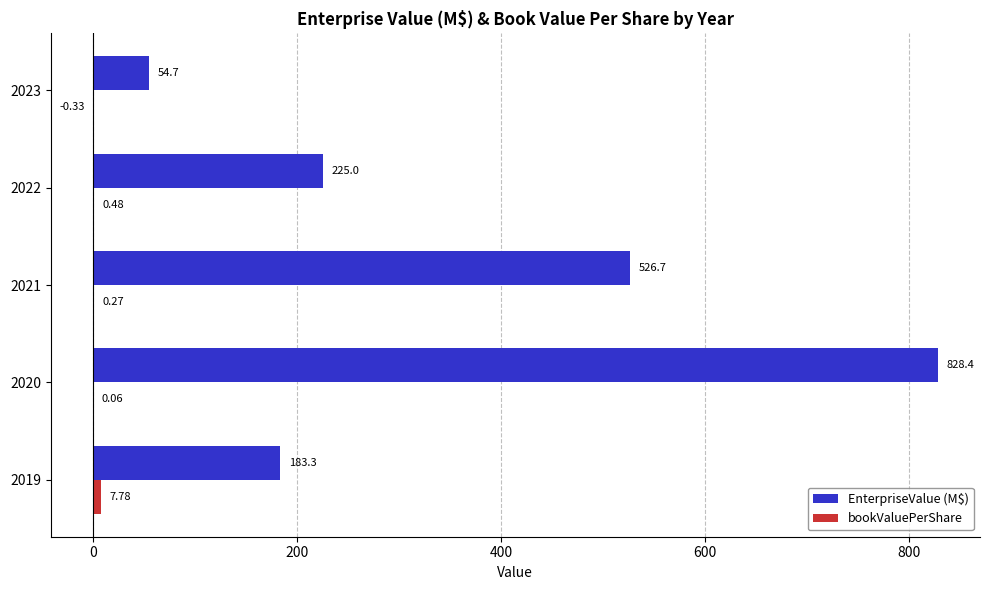

What is the sum of the EnterpriseValue (M$) values at 2019 and 2023?

238.0